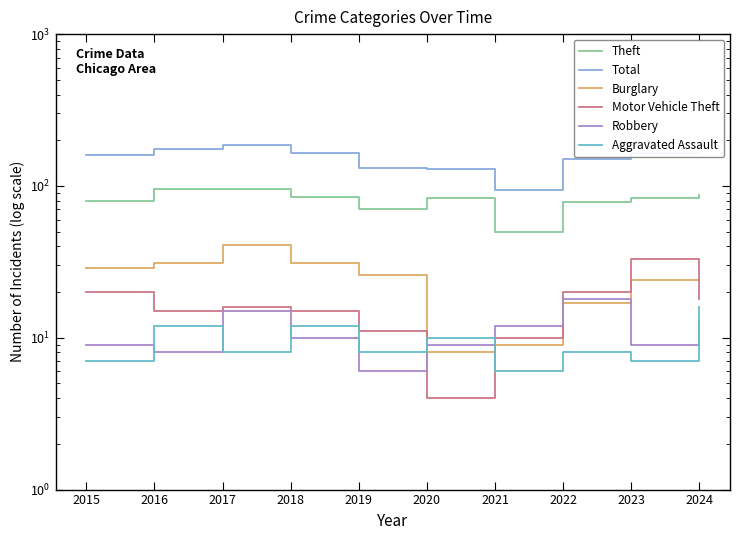

Where is the first local maximum for Total?

2017